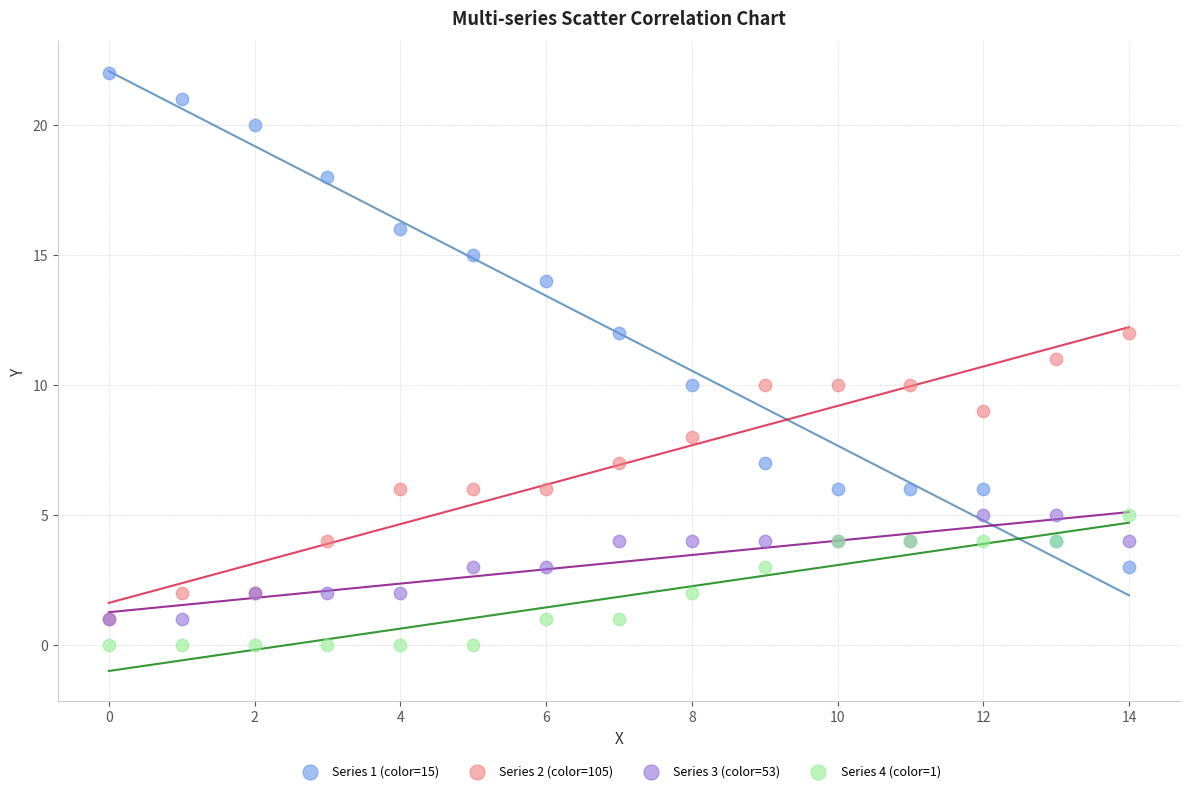

Which series reaches the maximum Y coordinate?

Series 1 (color=15)